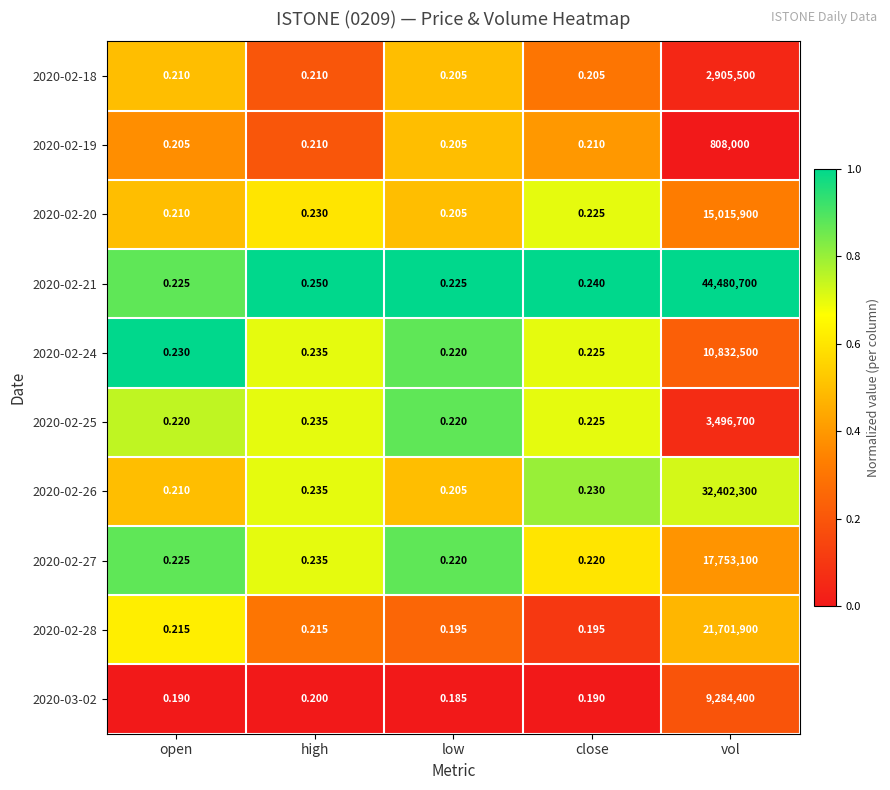

List the labels in order of 2020-02-24 value, smallest first.

low, close, open, high, vol